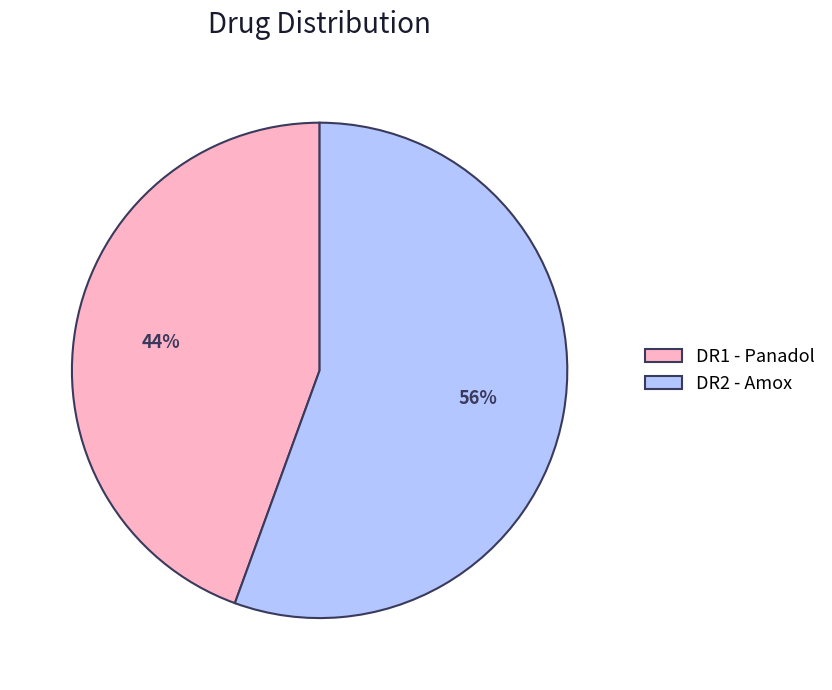

Which slice represents more than half of the pie?

DR2 - Amox